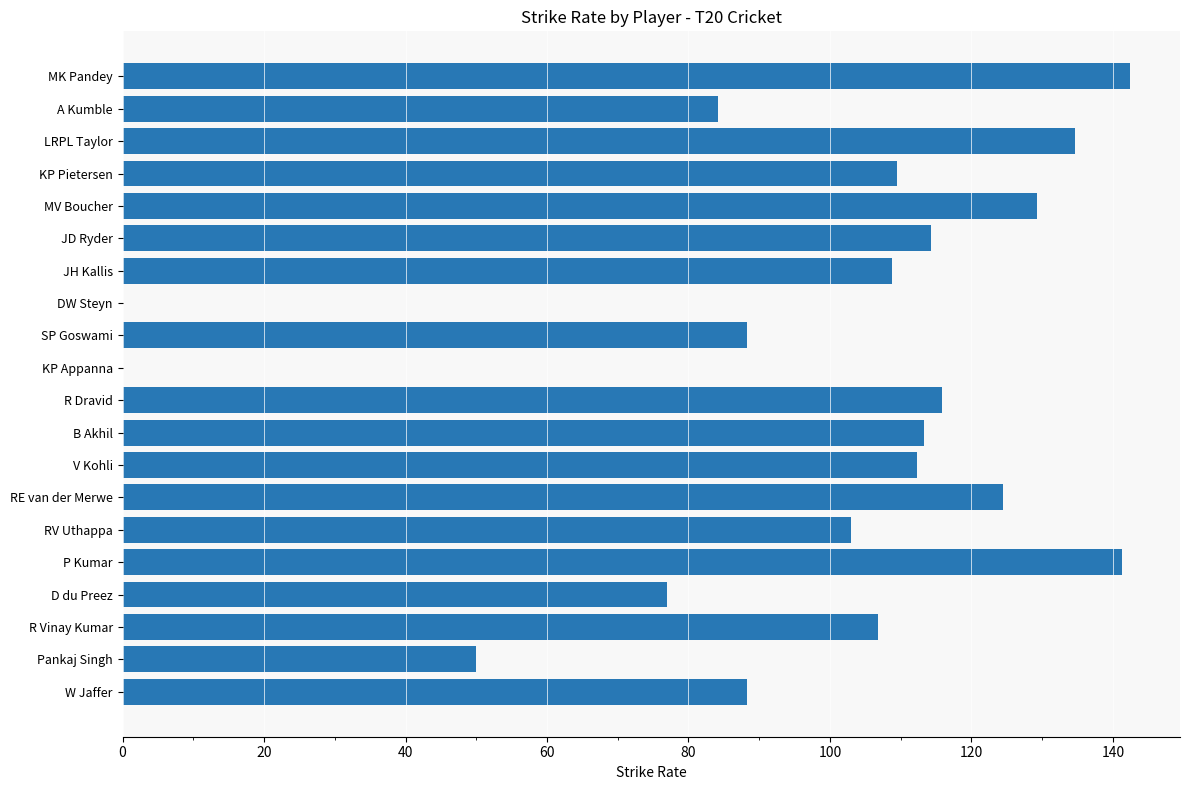

Where is the data nearest to the value 71?

D du Preez